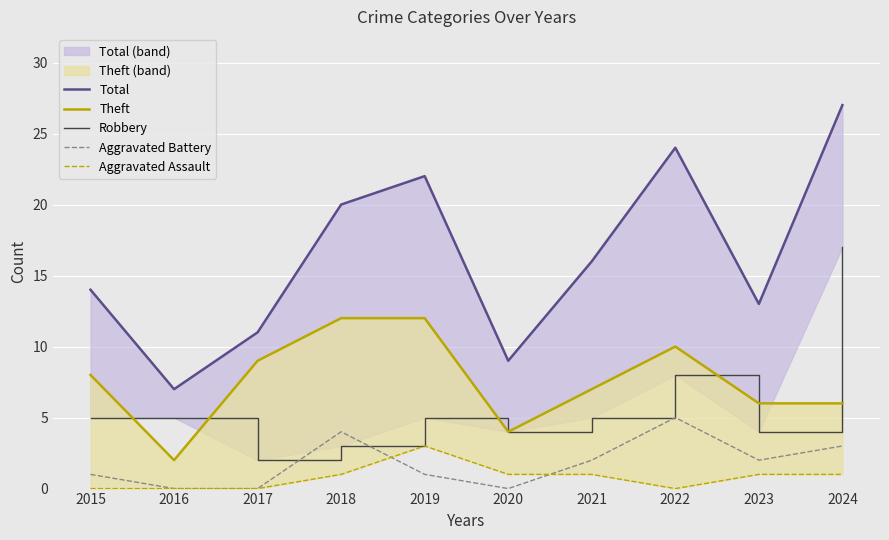

What is the total value across all series at 2023?

26